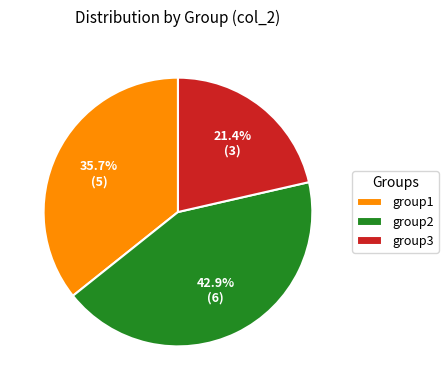

Is group2 the majority of the pie?

No